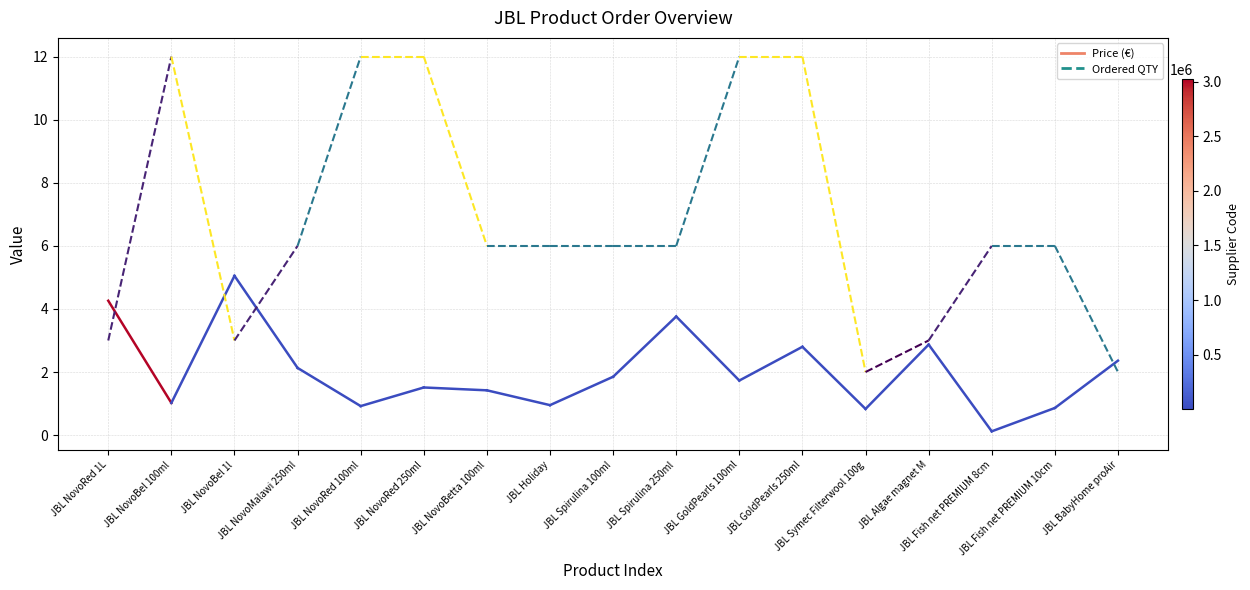

What is the label of the 14th point from the left?

JBL Algae magnet M